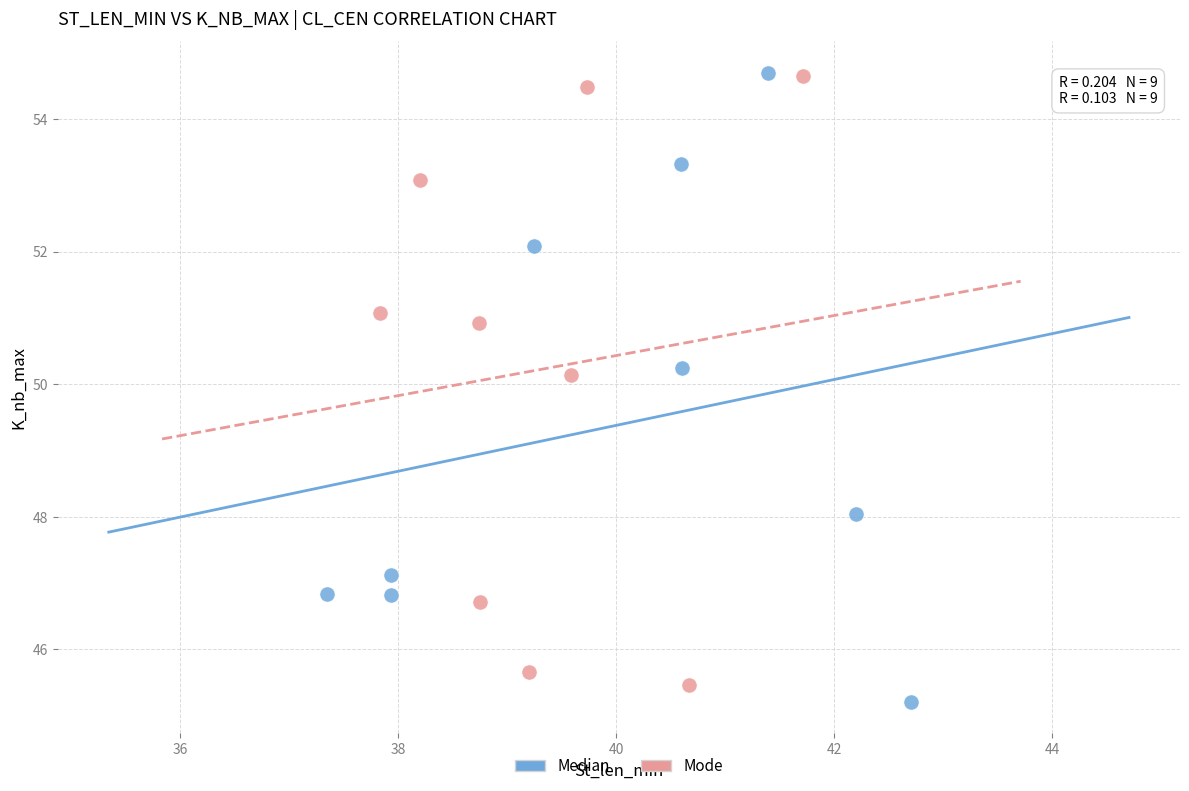

Which series has the widest spread of Y values?

Median